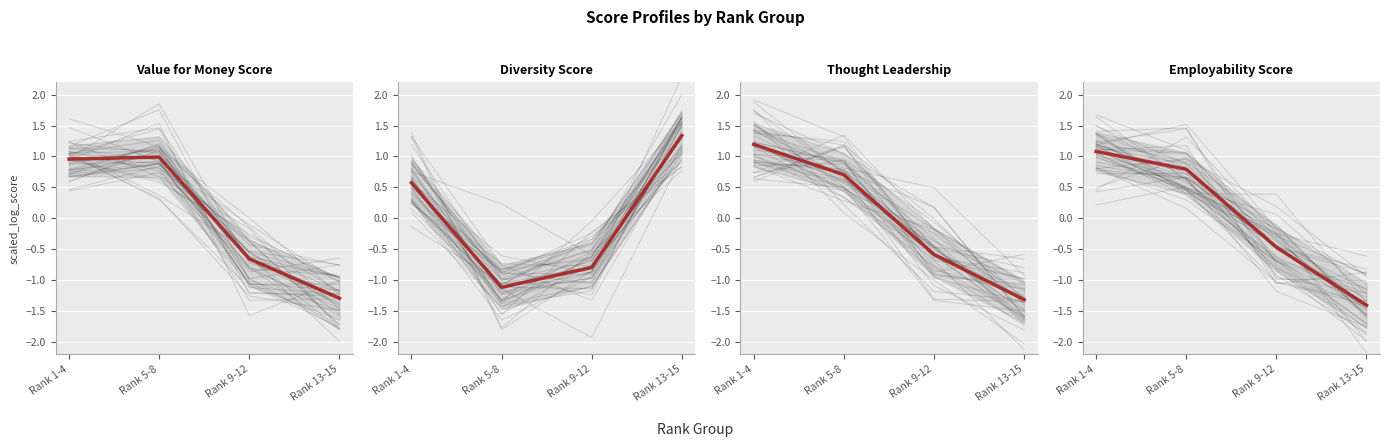

What is the value of the 3rd point from the left?

-0.5